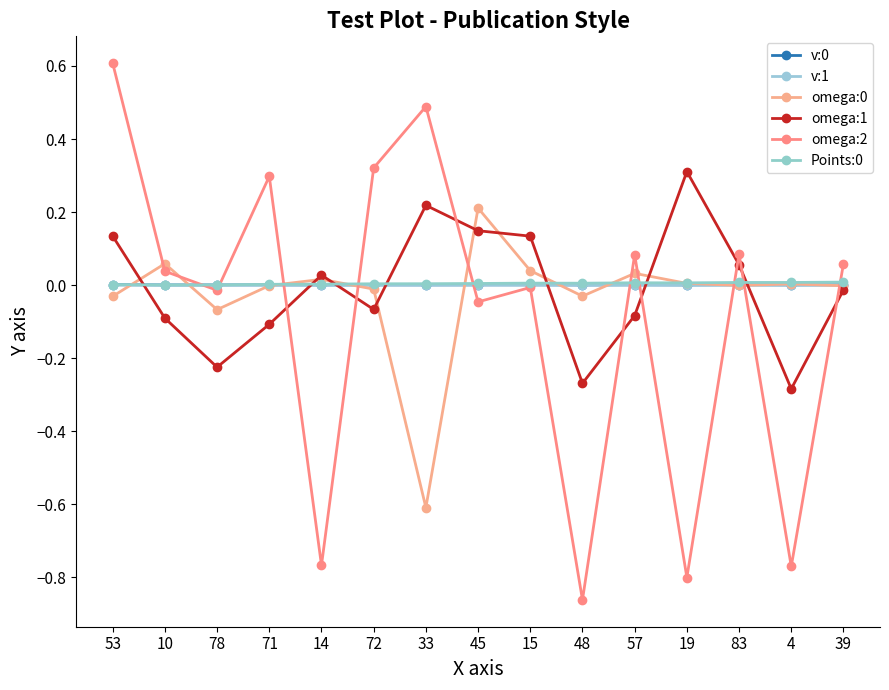

At how many categories does at least one series exceed 0?

15